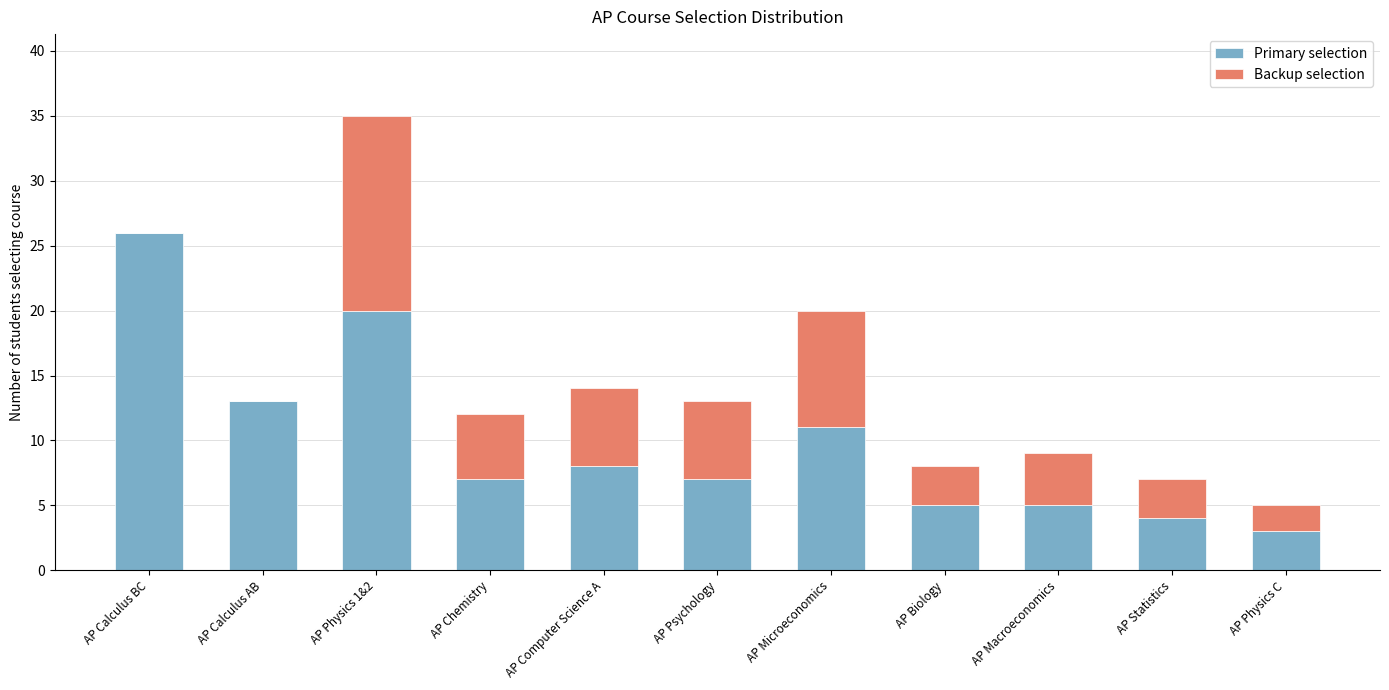

The Primary selection series shows 2 at AP Chemistry. True or false?

False